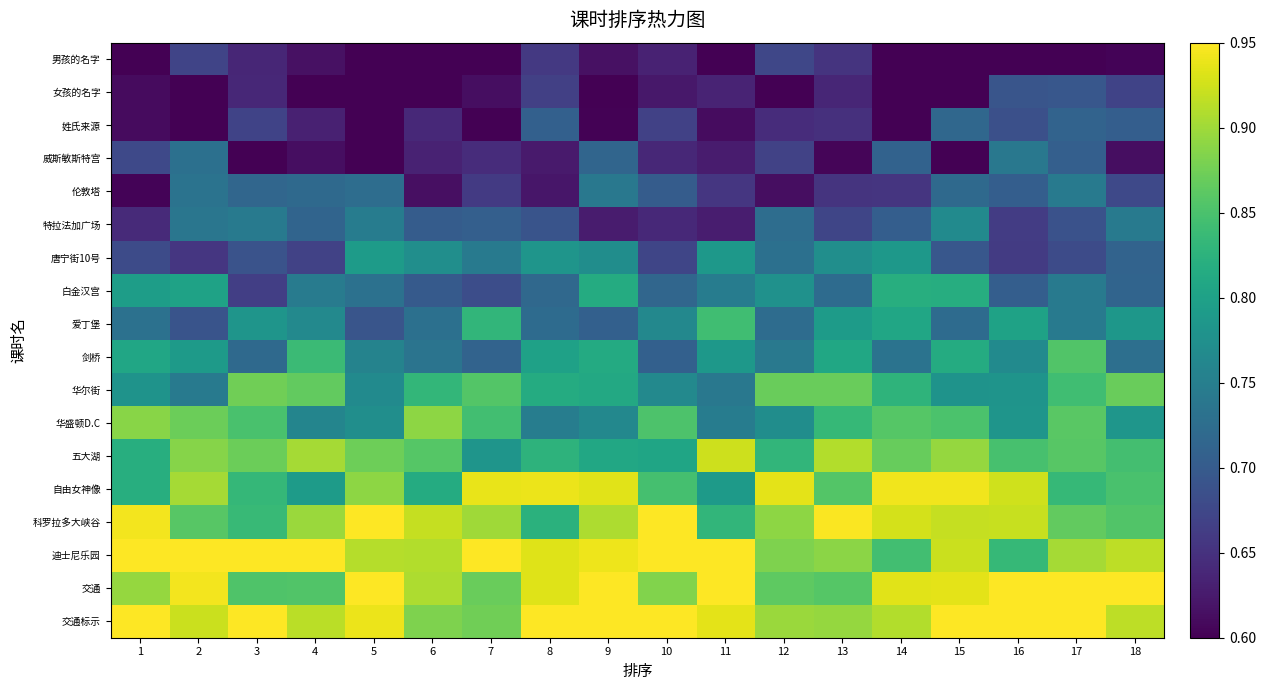

List the series in order of their peak value, highest first.

科罗拉多大峡谷, 迪士尼乐园, 交通, 交通标示, 自由女神像, 五大湖, 华盛顿D.C, 华尔街, 剑桥, 爱丁堡, 白金汉宫, 唐宁街10号, 特拉法加广场, 伦敦塔, 威斯敏斯特宫, 姓氏来源, 女孩的名字, 男孩的名字